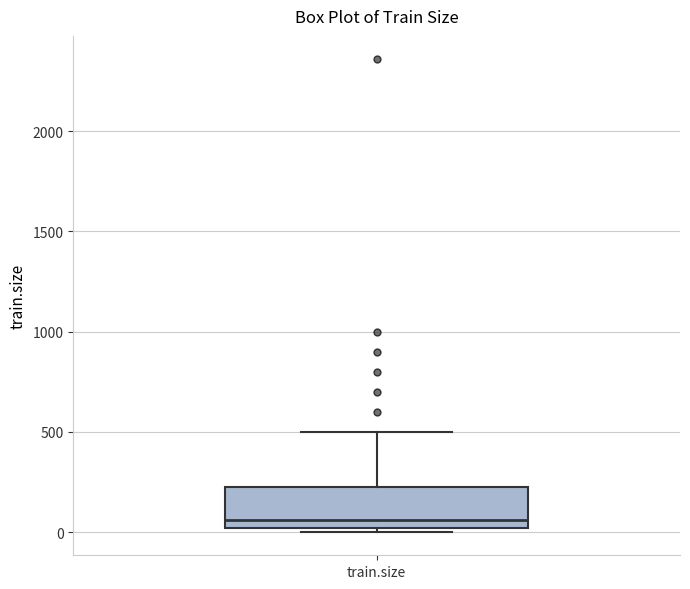

Transcribe this box plot: give where the median line is, the range the box spans, and where the two whiskers end, as read against the y-axis. The values are not printed on the chart, so give them approximately, as read against the axis.

median 50, box 0 to 250, whiskers 0 (just below the box's lower edge) to 500